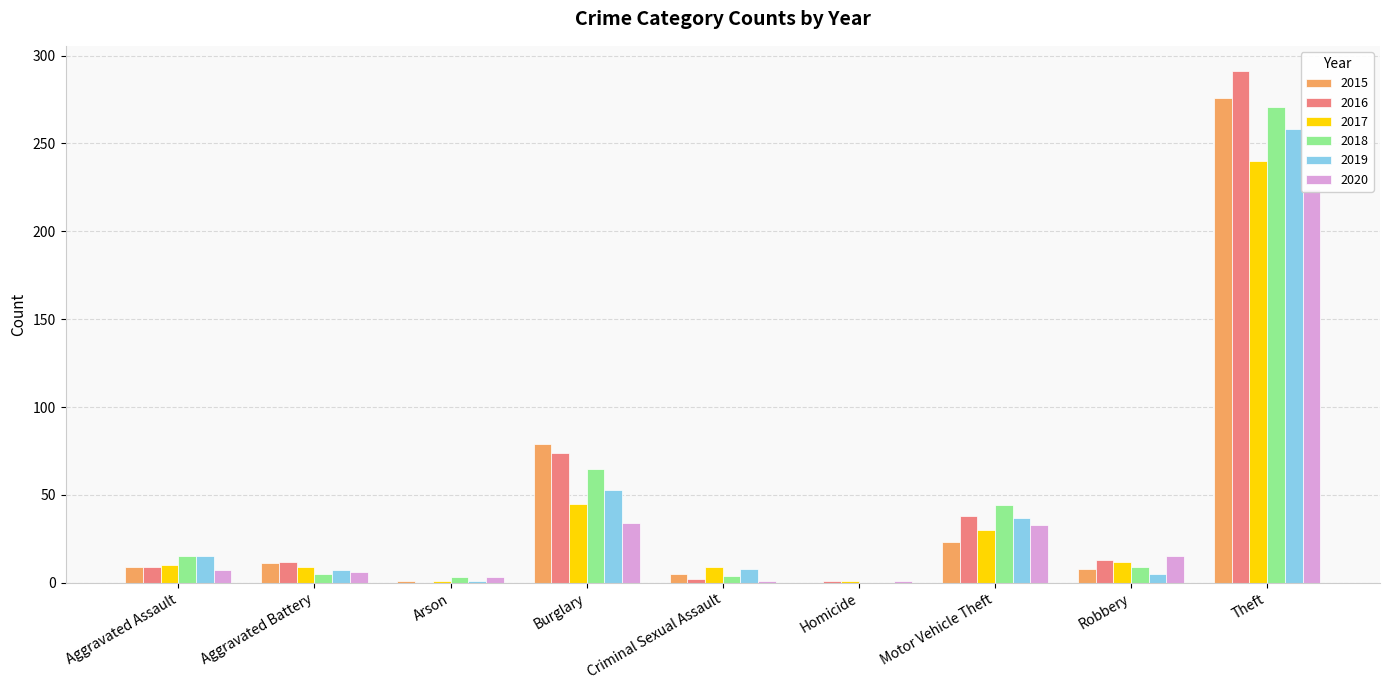

Is the value of 2018 at Theft greater than the value of 2017 at Arson?

Yes